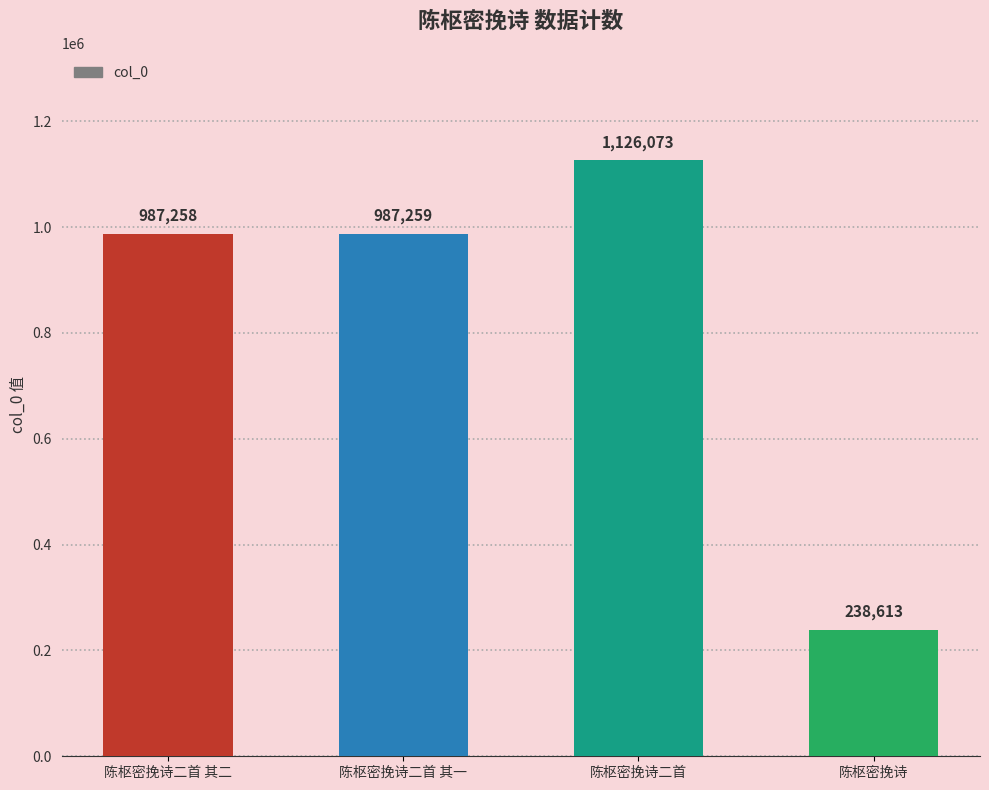

What is the value of the 3rd bar from the left?

1126073